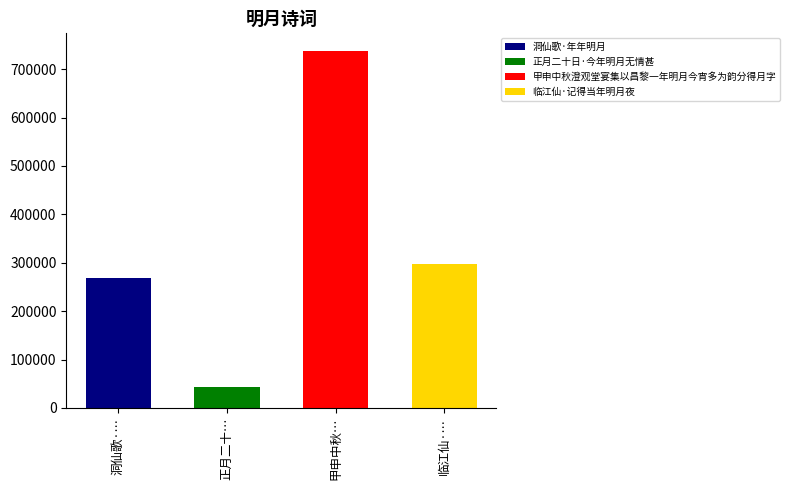

What is the smallest value displayed?

42864